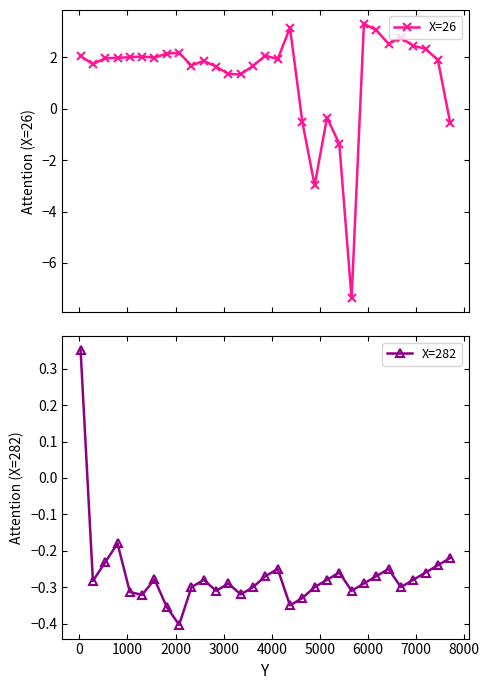

Reading left to right, what are all the values shown in this chart?

X=26: 2.0	1.7	2.0	2.0	2.0	2.0	2.0	2.1	2.2	1.7	1.9	1.6	1.4	1.3	1.7	2.1	1.9	3.2	-0.5	-3.0	-0.3	-1.4	-7.4	3.3	3.1	2.5	2.8	2.5	2.3	1.9	-0.5
X=282: 0.4	-0.3	-0.2	-0.2	-0.3	-0.3	-0.3	-0.4	-0.4	-0.3	-0.3	-0.3	-0.3	-0.3	-0.3	-0.3	-0.2	-0.3	-0.3	-0.3	-0.3	-0.3	-0.3	-0.3	-0.3	-0.2	-0.3	-0.3	-0.3	-0.2	-0.2